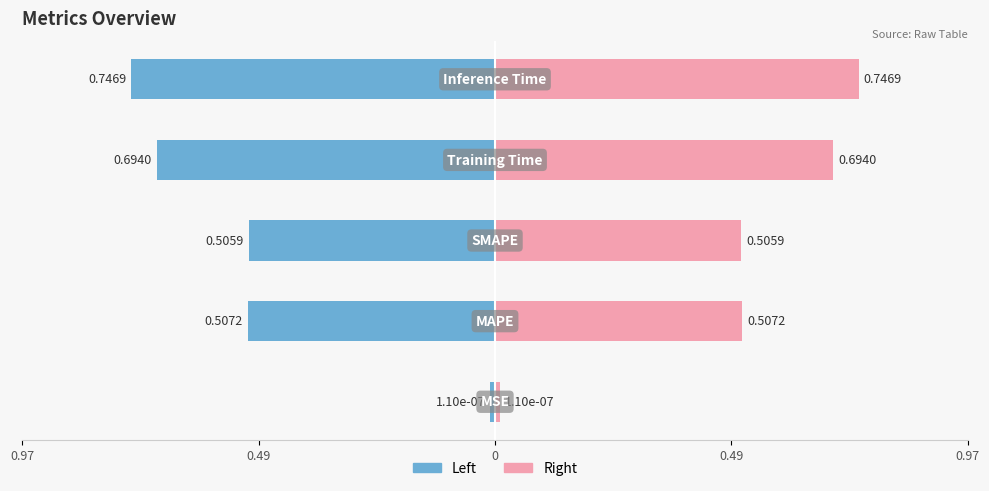

What is the difference between the maximum and second lowest values in the Value (right) series?

0.2